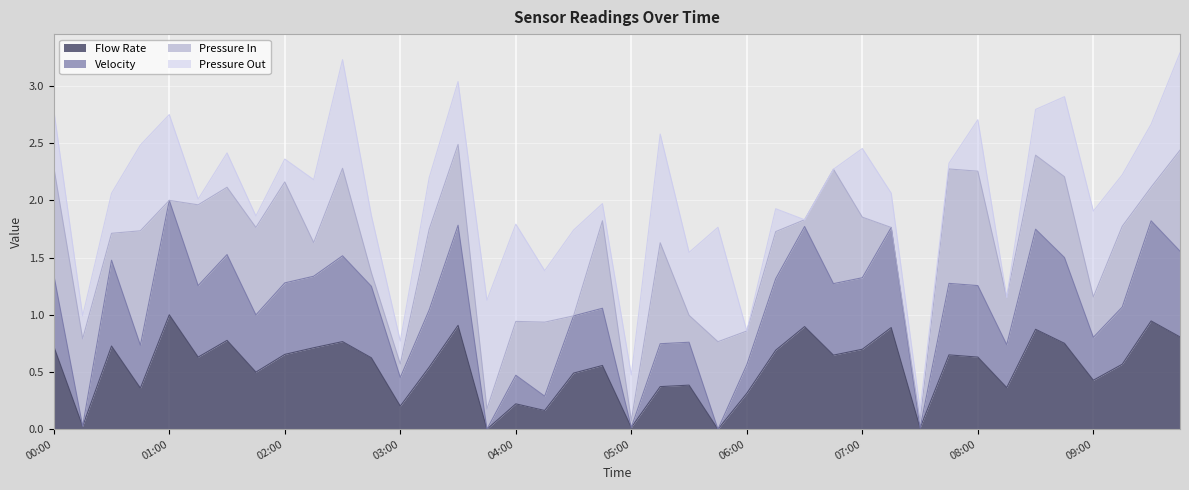

Is the value of Velocity at 02:00 greater than the value of Flow Rate at 09:15?

Yes